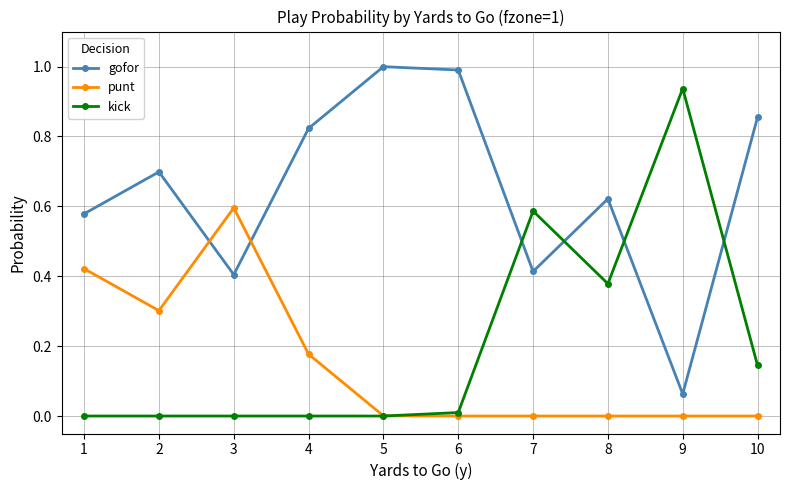

What is the sum of all gofor values?

6.4